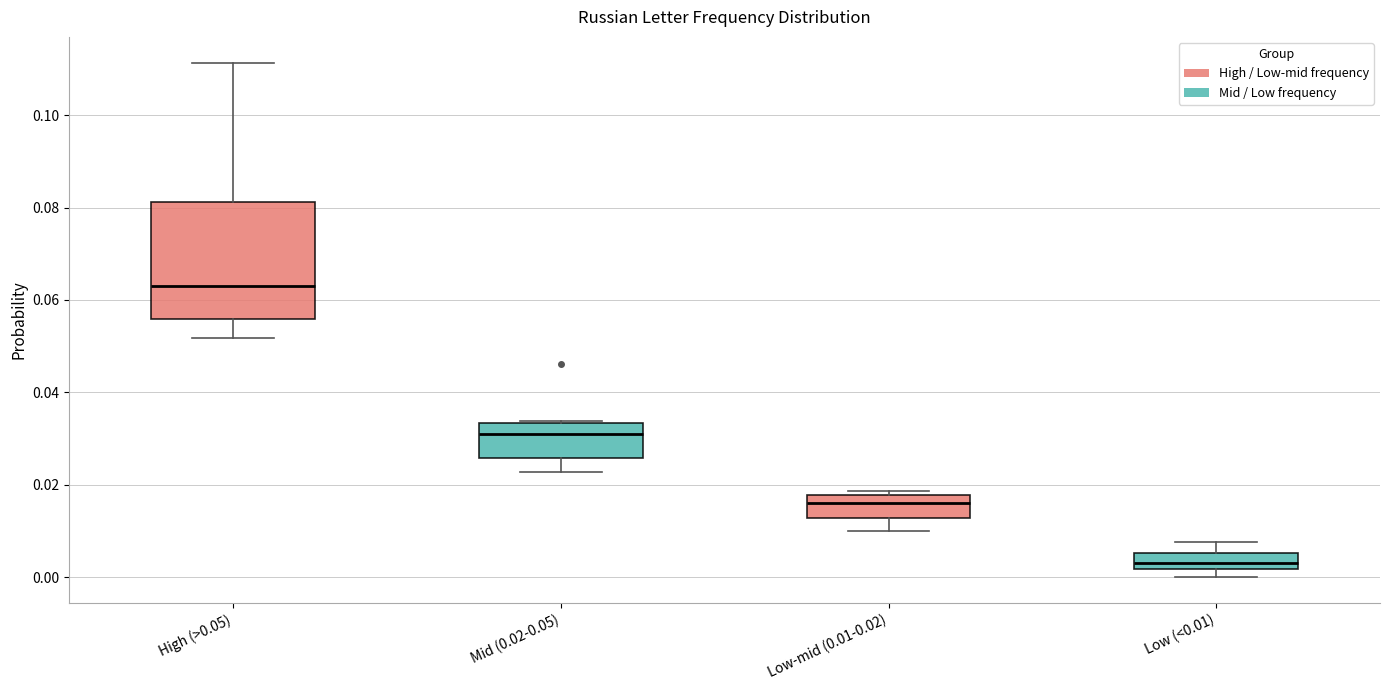

Where does the lower whisker of the box for Mid (0.02-0.05) end on the y-axis? The values are not printed on the chart, so give them approximately, as read against the axis.

0.022